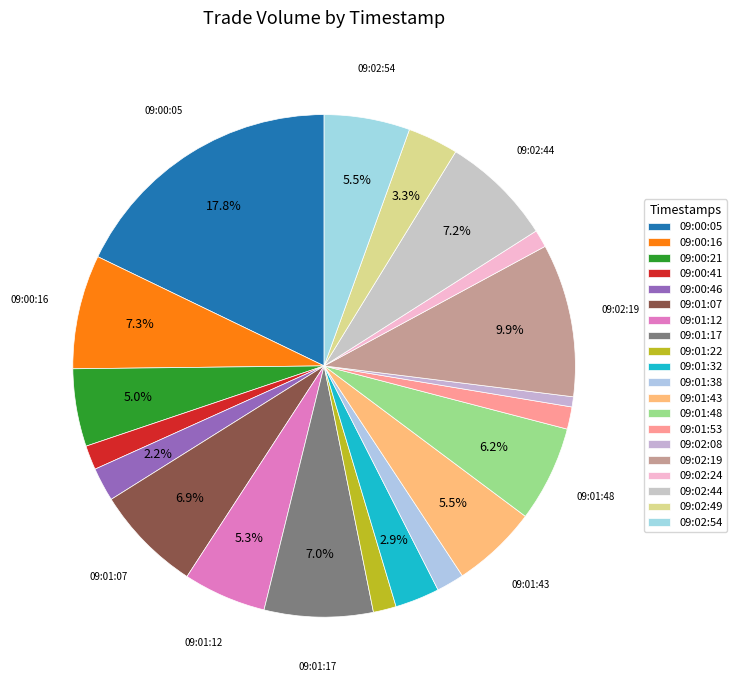

Is it true that 09:00:16 is 7% of the pie?

True